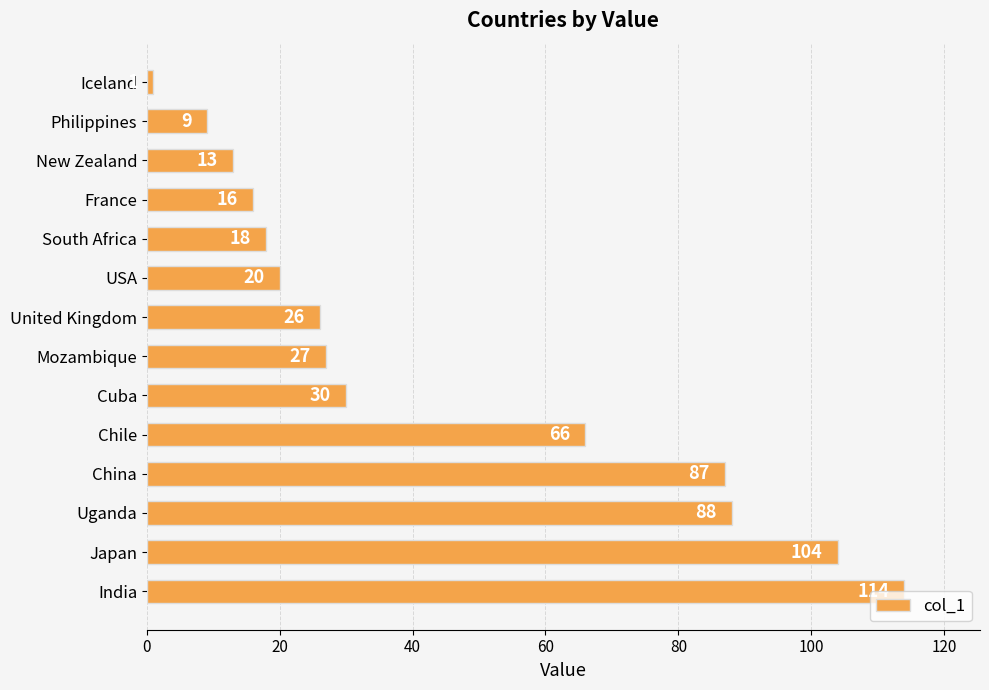

Are the bars grouped side by side (vs. stacked)?

No